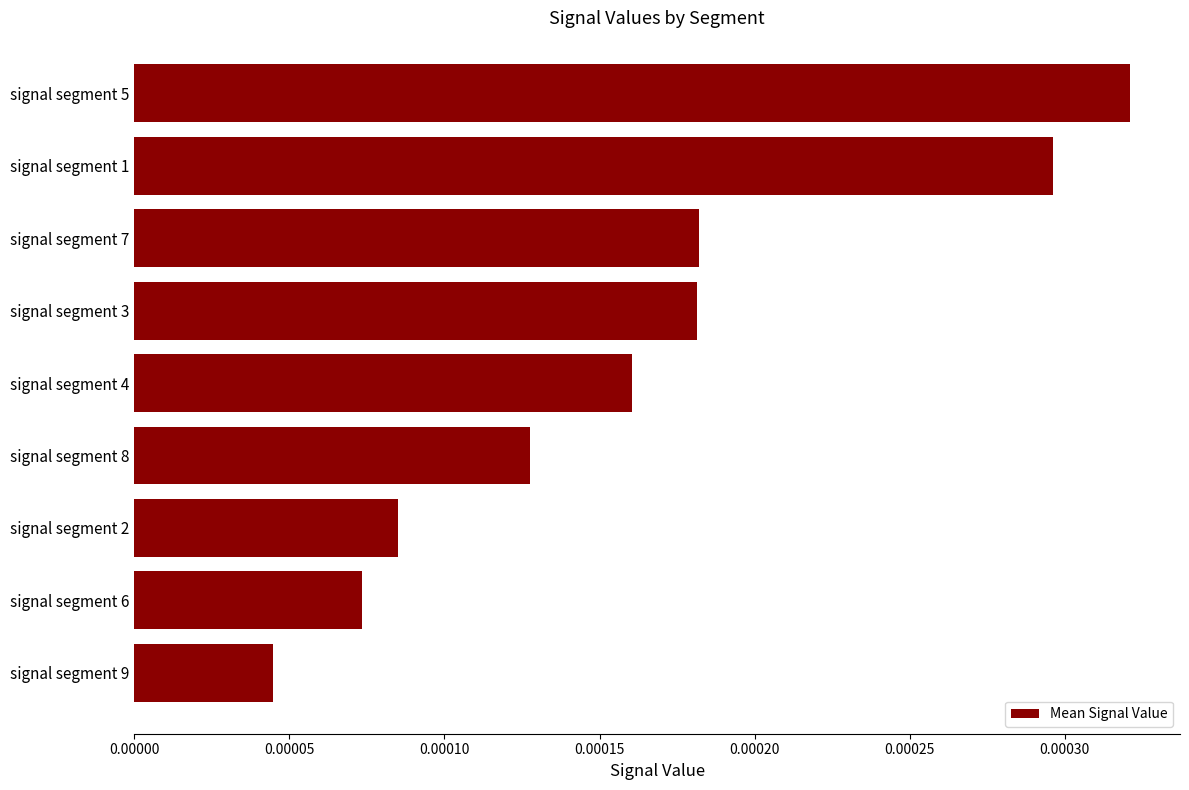

Are the bars grouped side by side (vs. stacked)?

No